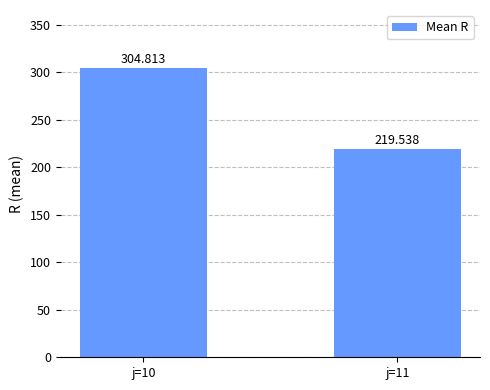

What is the difference between the maximum and minimum values?

85.3